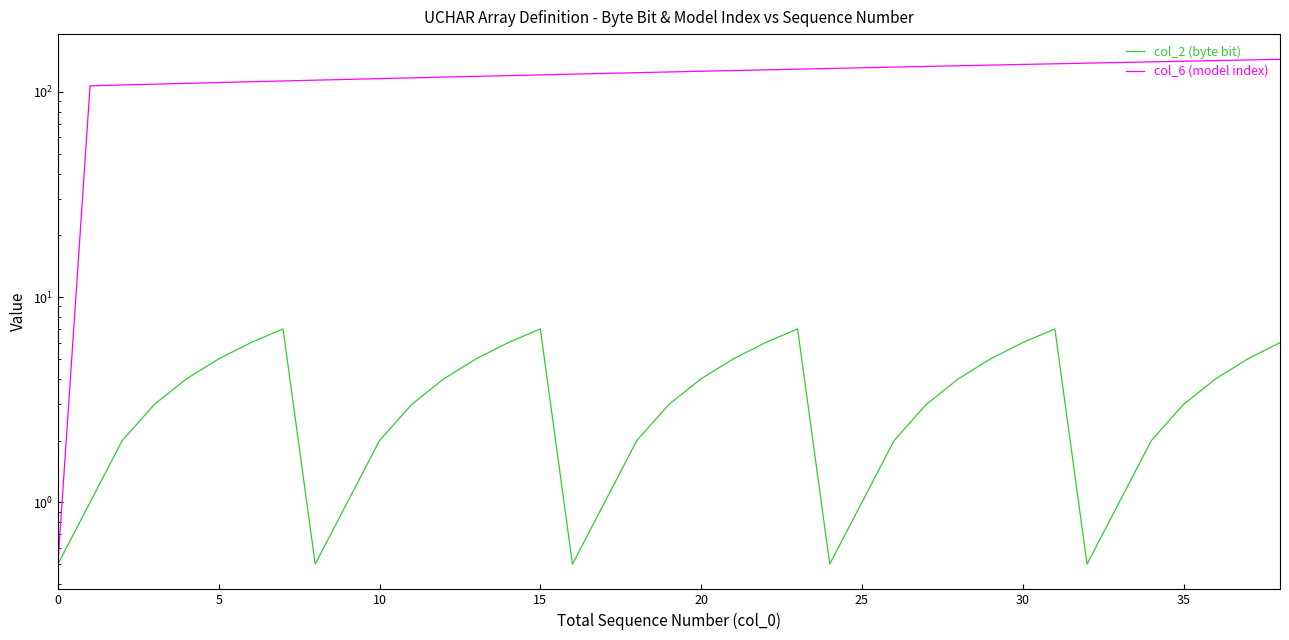

Rank the series by their maximum value, from highest to lowest.

col_6 (model index), col_2 (byte bit)